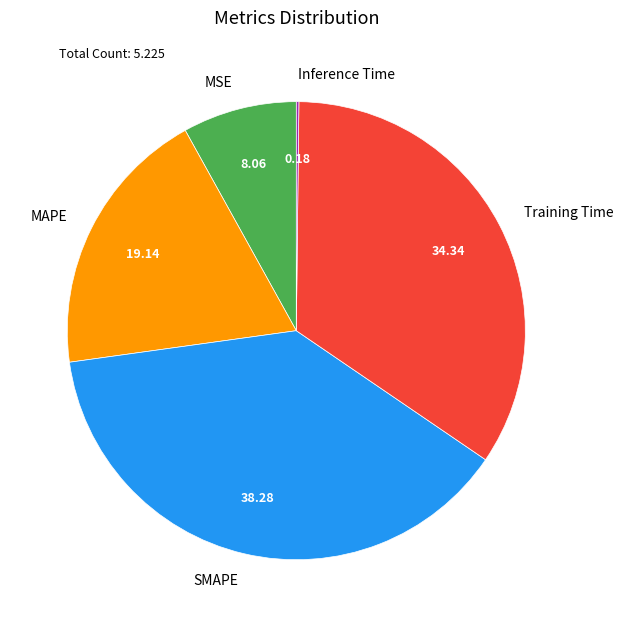

Is there a majority slice in this chart?

No